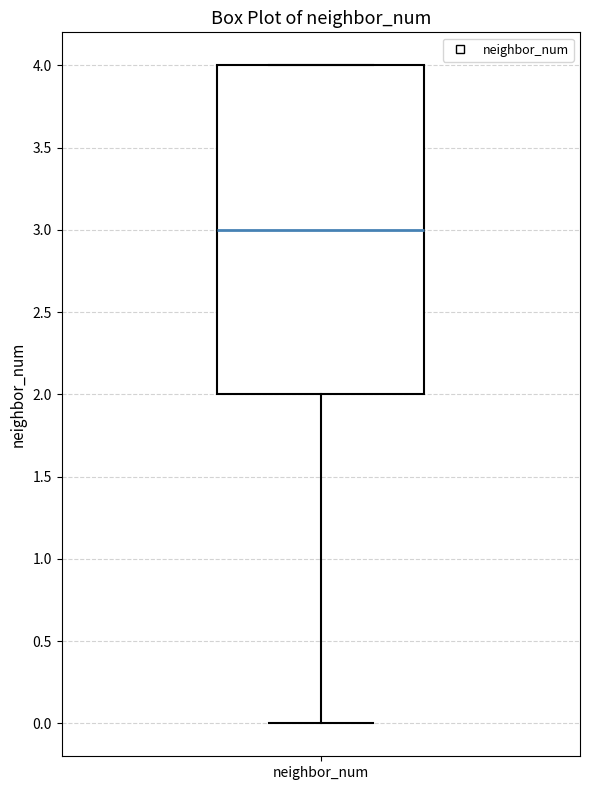

Read this box plot against the y-axis: the position of the median line, the range covered by the box, and the ends of both whiskers. The values are not printed on the chart, so give them approximately, as read against the axis.

median 3, box 2 to 4, whiskers 0 to 4